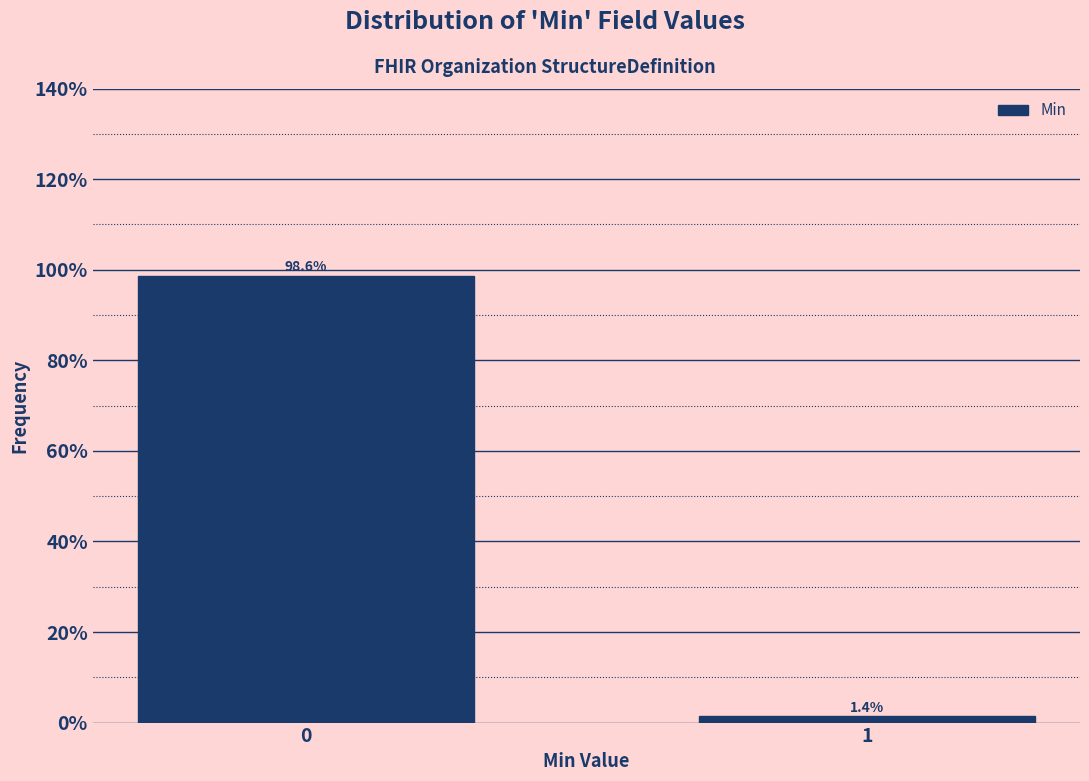

Reading left to right, transcribe all the data shown in this chart.

0=98.6	1=1.4